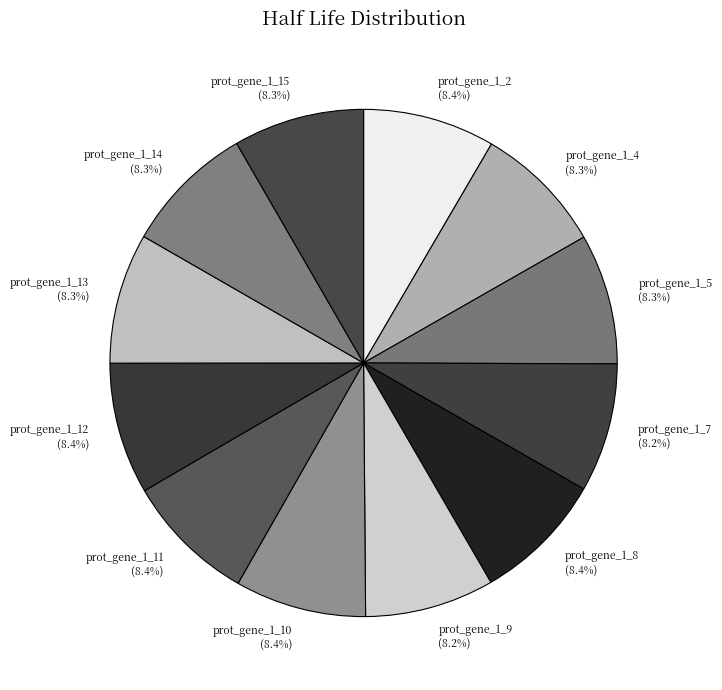

What portion of the pie excludes prot_gene_1_2?

91.6%